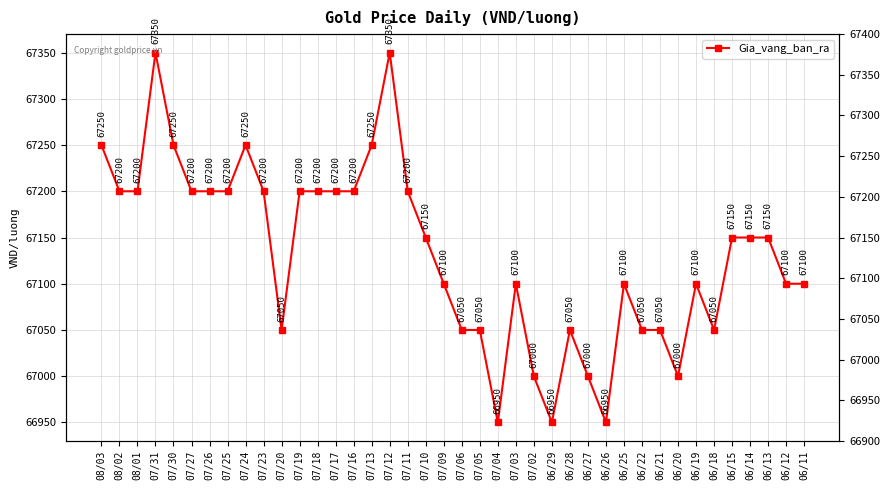

At which category does the chart reach its minimum across all series?

07/04